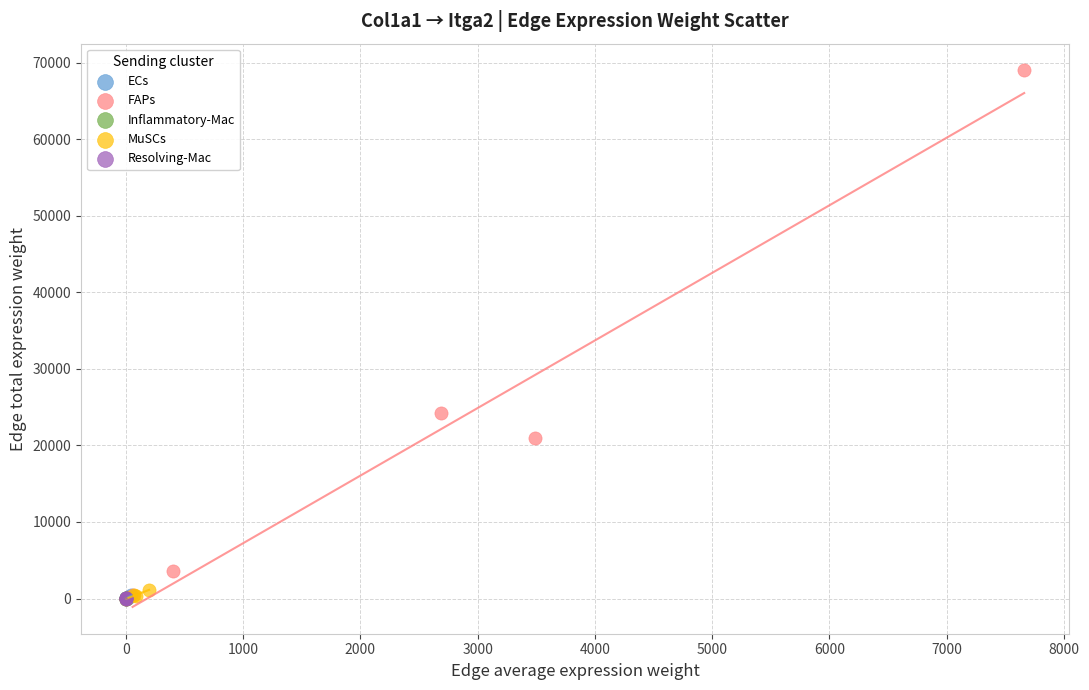

Which series reaches the maximum Y coordinate?

FAPs